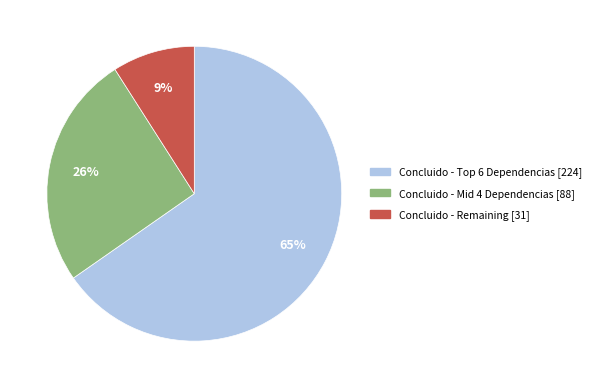

Does any single category account for the majority?

Yes